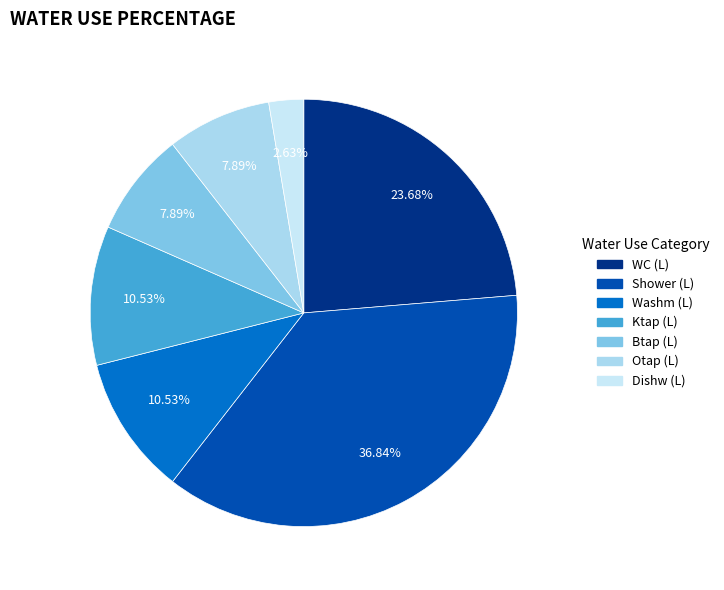

How many slices are in this pie chart?

7